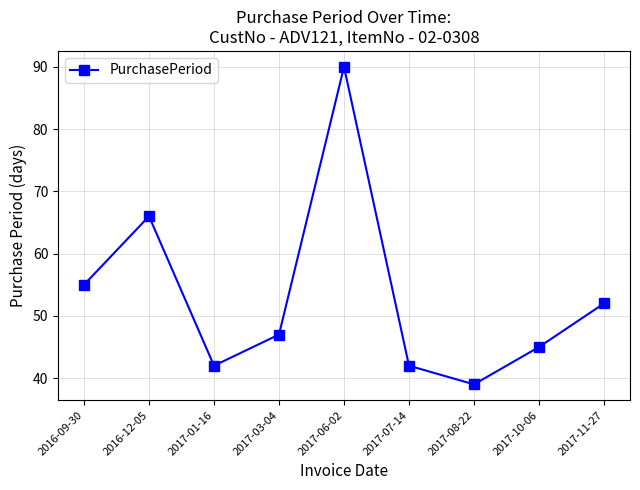

Does the chart display data point markers on the line(s)?

Yes